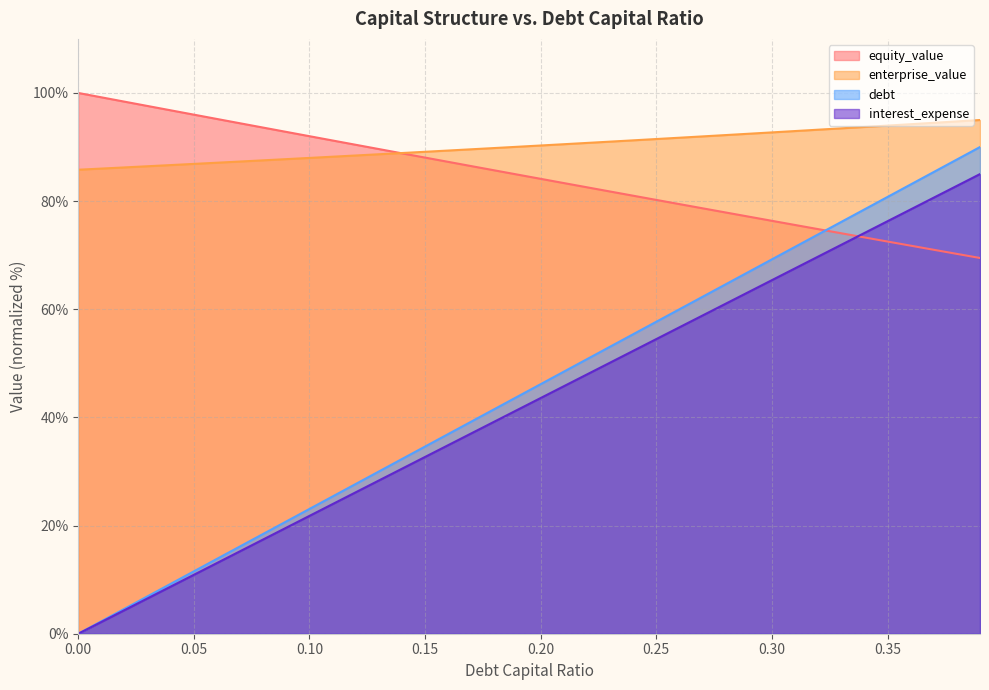

What is the sum of all enterprise_value values?

3610.0